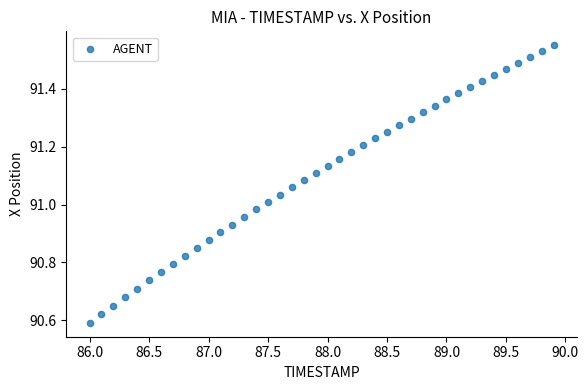

What is the range of X values (max minus min)?

3.9